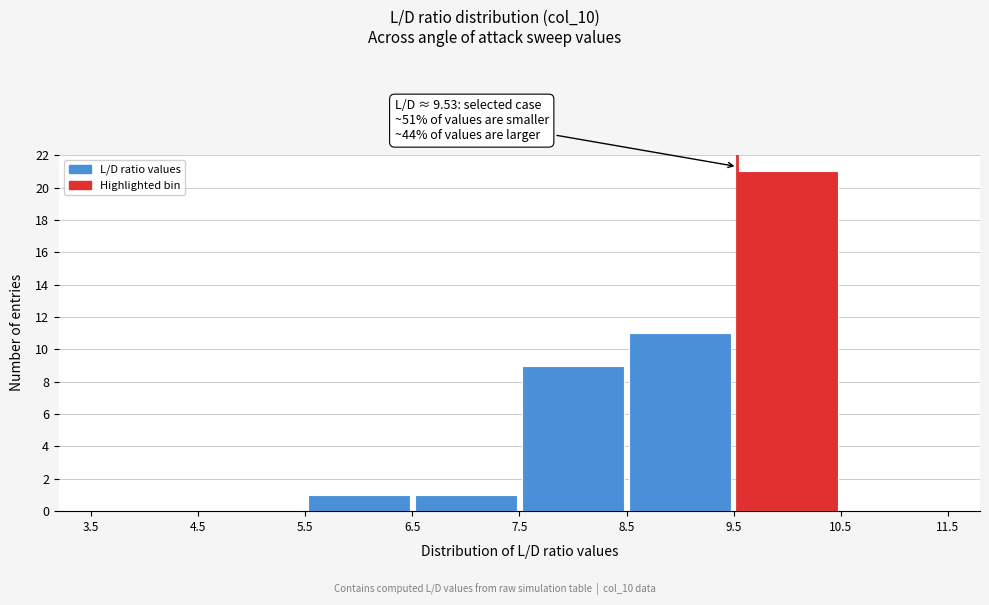

Which range on the x-axis has the tallest bar?

9.5 to 10.5